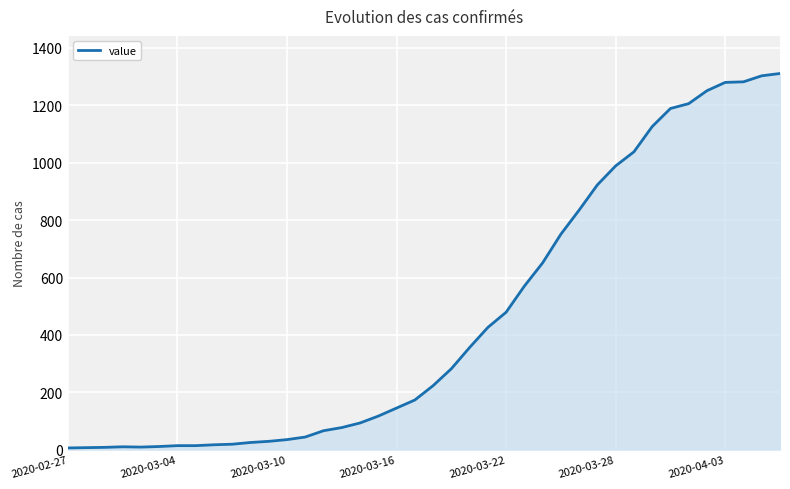

What is the greatest value displayed?

1311